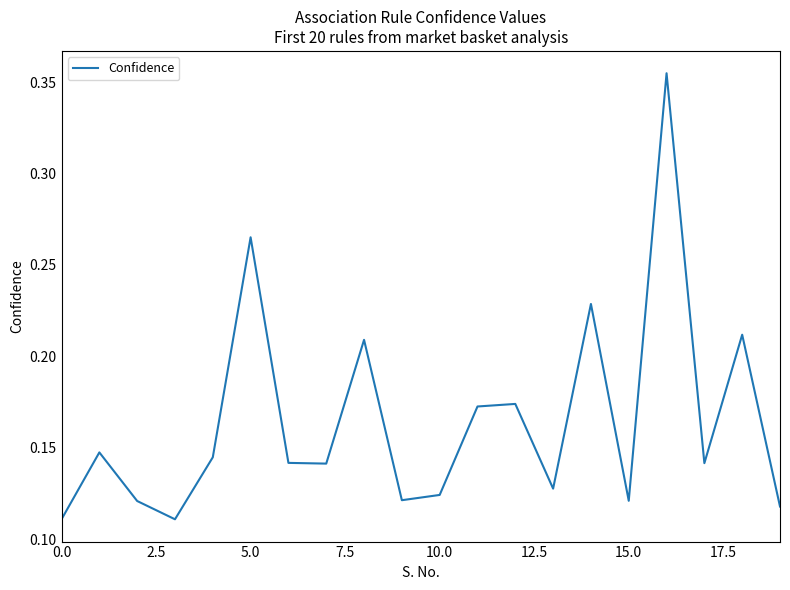

The chart shows a value of 0.4 at 5.0. True or false?

False